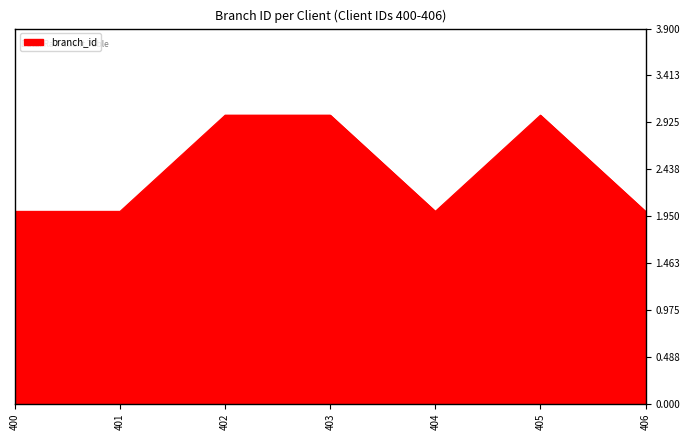

How many lines are shown in the chart?

1